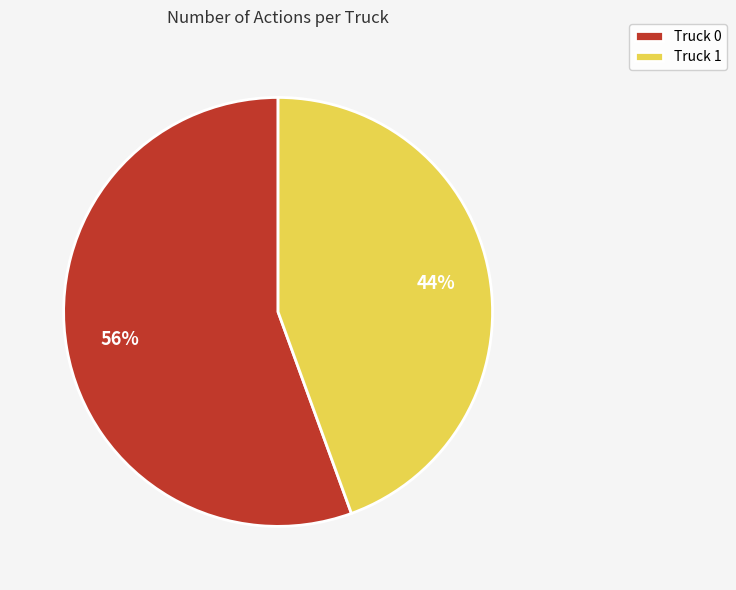

Is there any slice that represents more than half of the pie?

Yes